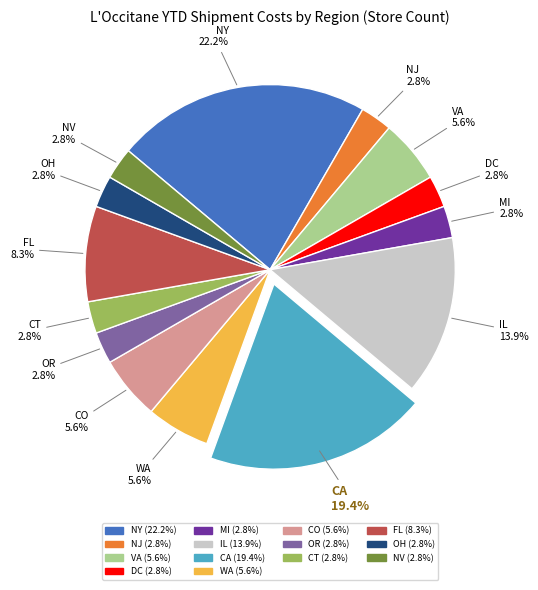

How much of the chart is everything except MI?

97.2%